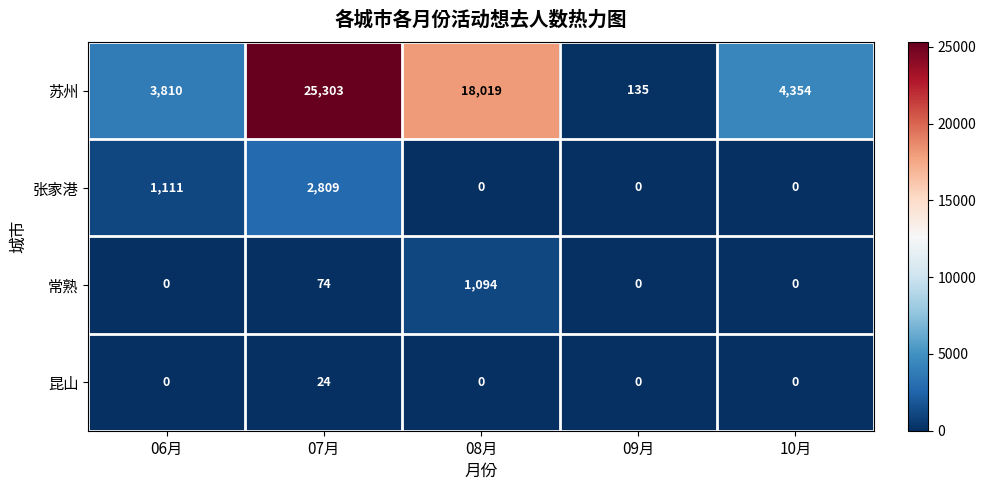

At which category is the sum across all series the highest?

07月